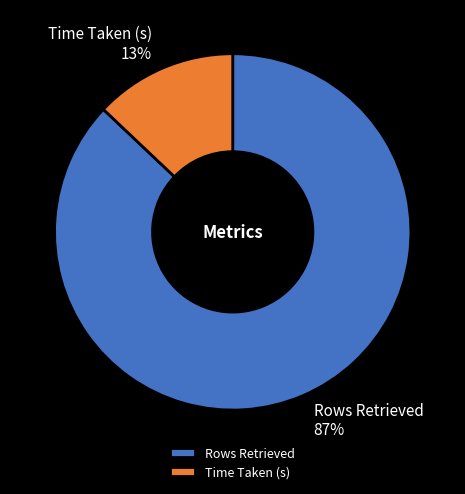

Which has a higher value, Rows Retrieved or Time Taken (s)?

Rows Retrieved